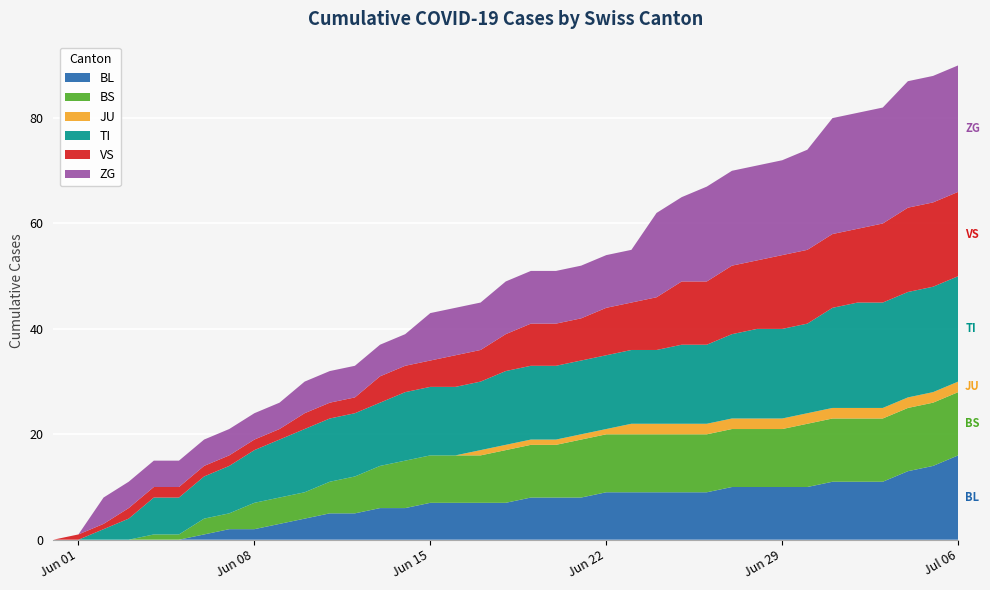

Reading left to right, list all the values displayed in this chart.

BL: 0	0	0	0	0	0	1	2	2	3	4	5	5	6	6	7	7	7	7	8	8	8	9	9	9	9	9	10	10	10	10	11	11	11	13	14	16
BS: 0	0	0	0	1	1	3	3	5	5	5	6	7	8	9	9	9	9	10	10	10	11	11	11	11	11	11	11	11	11	12	12	12	12	12	12	12
JU: 0	0	0	0	0	0	0	0	0	0	0	0	0	0	0	0	0	1	1	1	1	1	1	2	2	2	2	2	2	2	2	2	2	2	2	2	2
TI: 0	0	2	4	7	7	8	9	10	11	12	12	12	12	13	13	13	13	14	14	14	14	14	14	14	15	15	16	17	17	17	19	20	20	20	20	20
VS: 0	1	1	2	2	2	2	2	2	2	3	3	3	5	5	5	6	6	7	8	8	8	9	9	10	12	12	13	13	14	14	14	14	15	16	16	16
ZG: 0	0	5	5	5	5	5	5	5	5	6	6	6	6	6	9	9	9	10	10	10	10	10	10	16	16	18	18	18	18	19	22	22	22	24	24	24